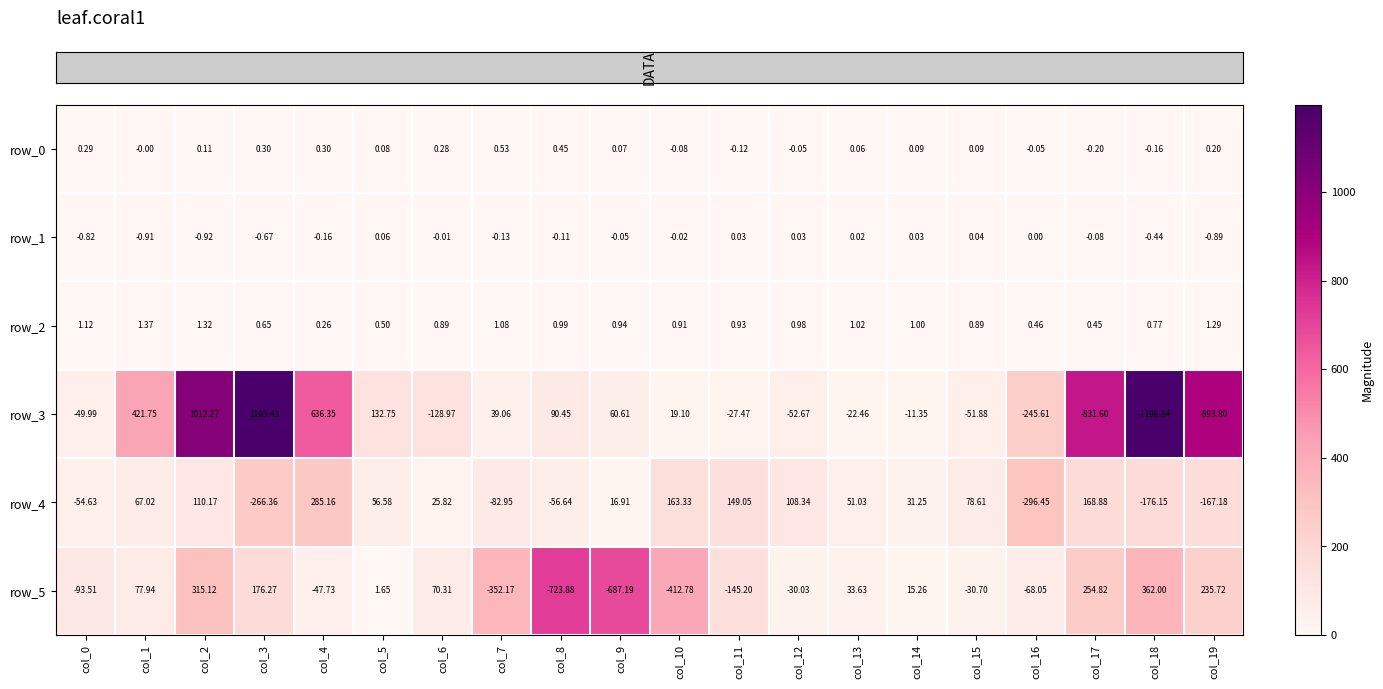

Is the value of row_4 at col_13 greater than the value of row_5 at col_18?

No